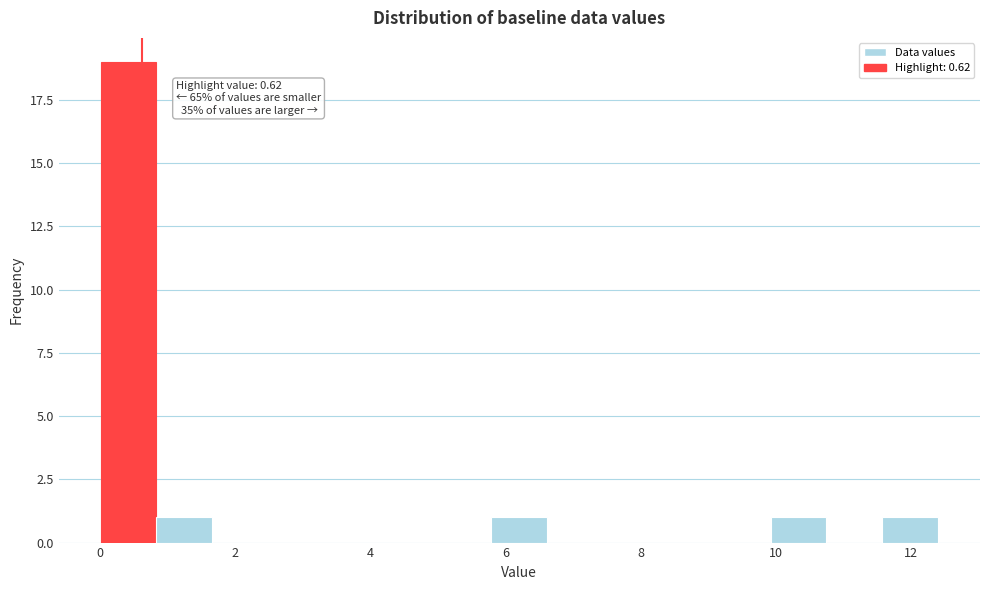

Over which range of the x-axis is the bar tallest?

0.0 to 0.8